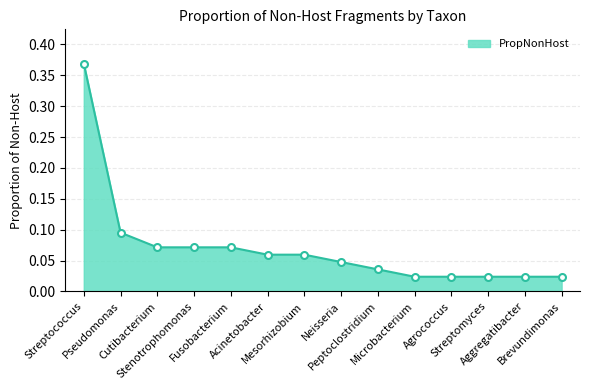

What is the difference between the values at Streptococcus and Mesorhizobium?

0.3